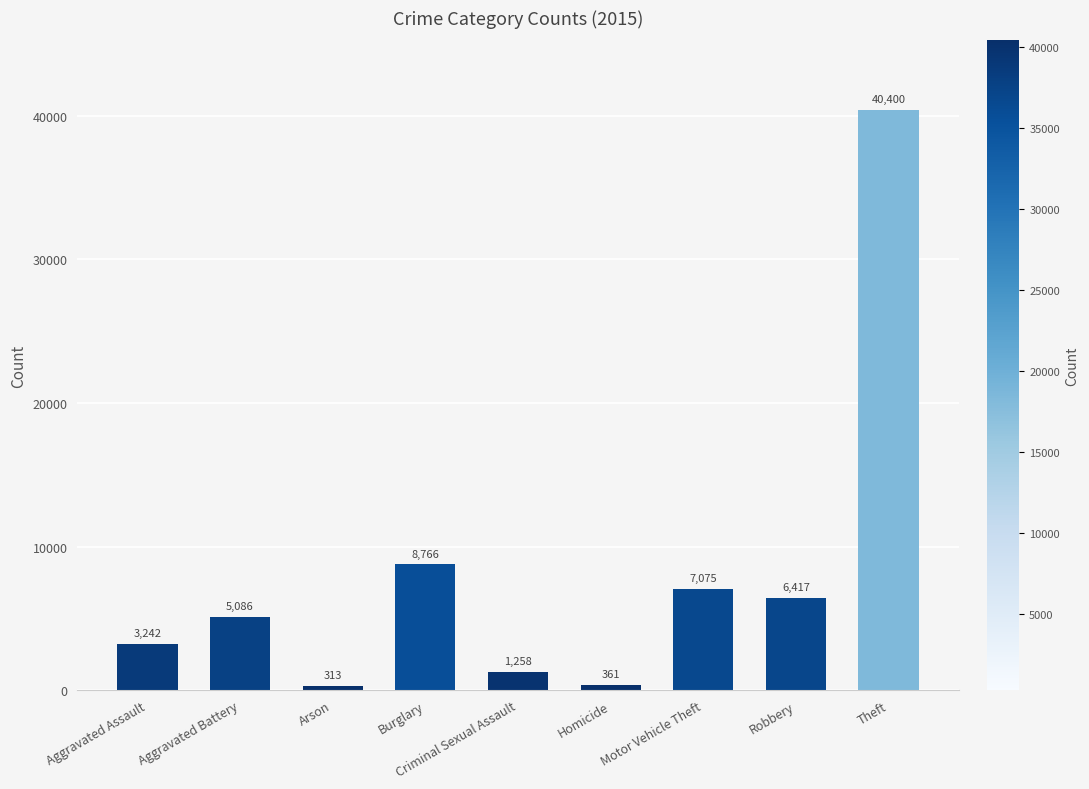

Read the value at Burglary, to the nearest 100.

8800